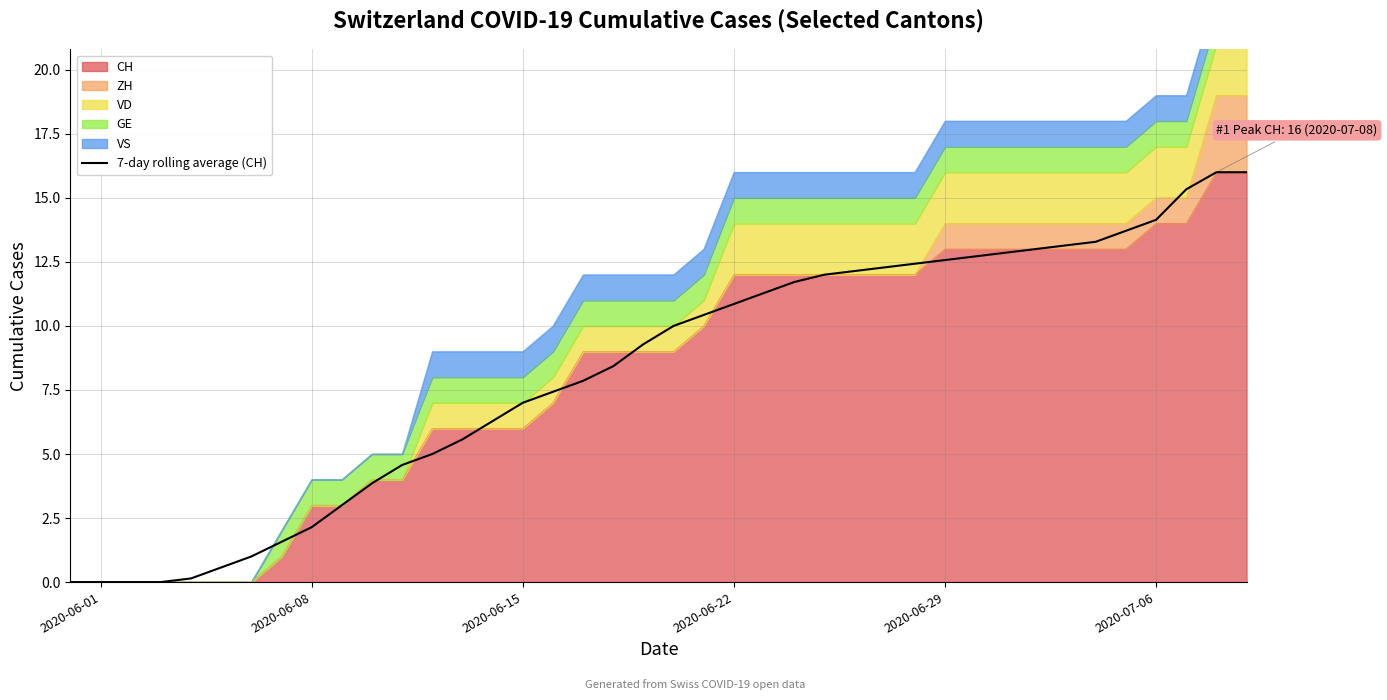

What is the value of the 29th point from the left?

12.4